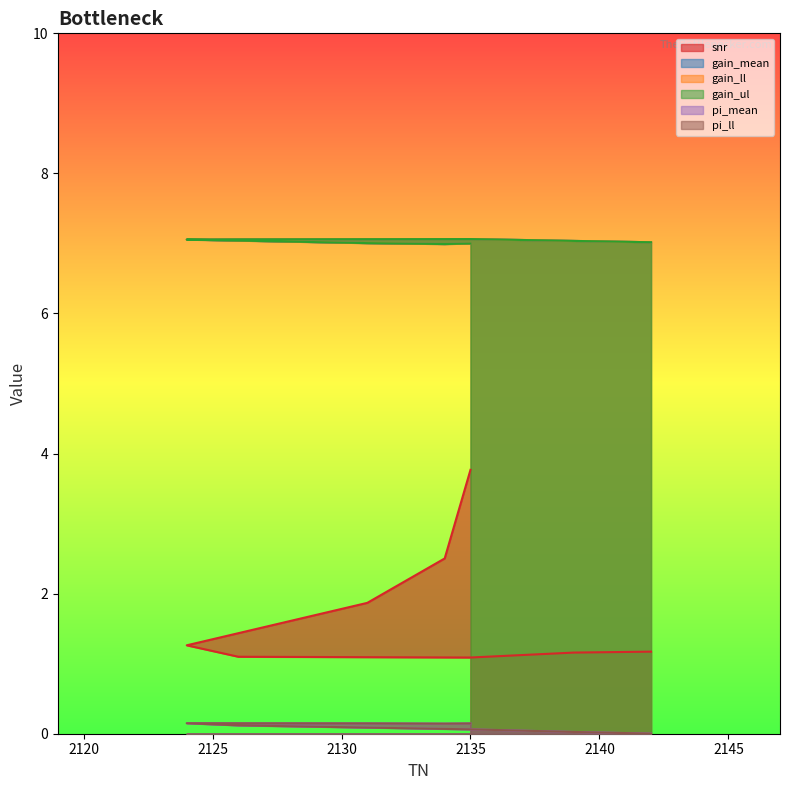

What is the total value across all series at 2139?

22.3